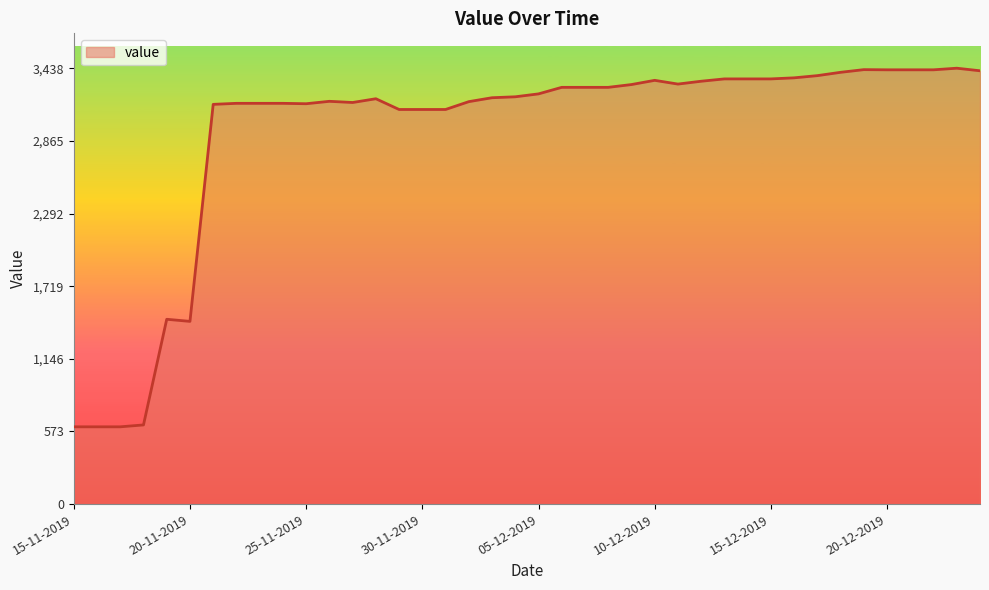

What is the smallest value displayed?

610.0